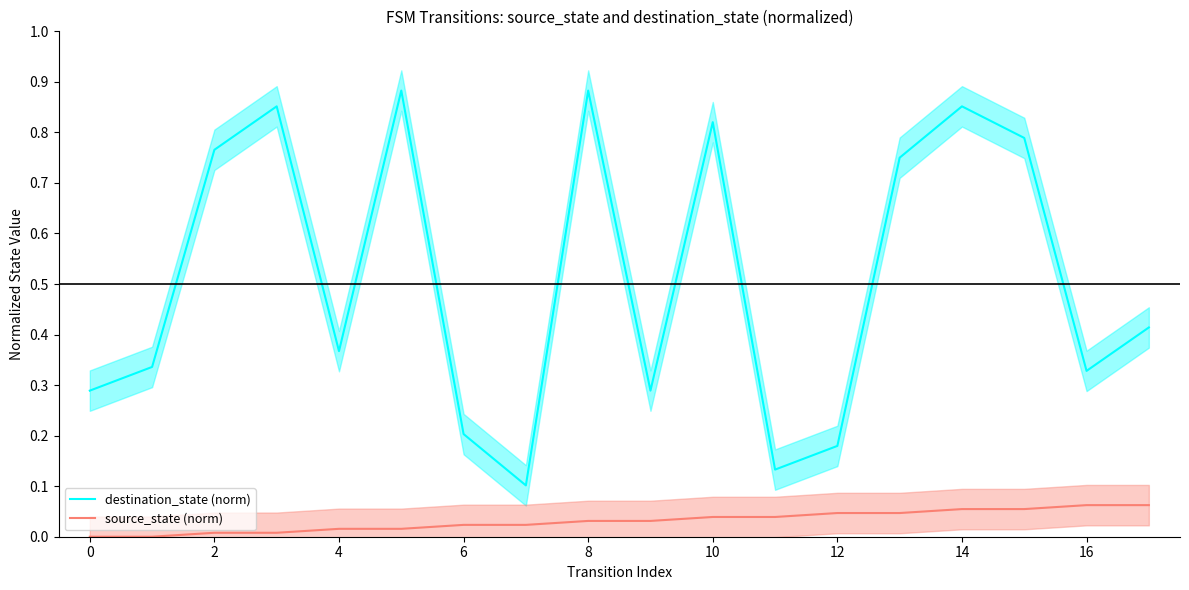

Is it true that source_state (norm) equals 0.0 at 16?

False